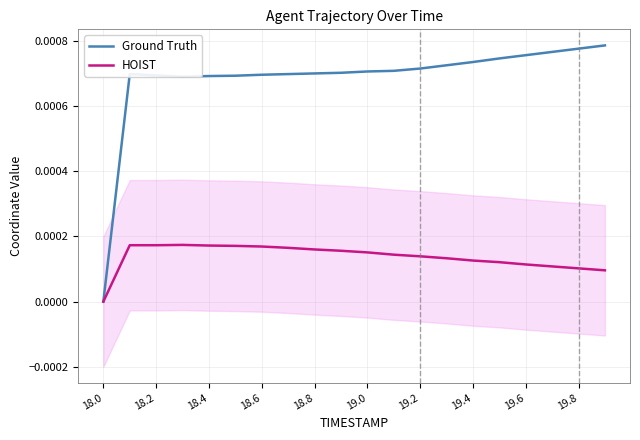

At which label does HOIST reach its minimum?

18.0